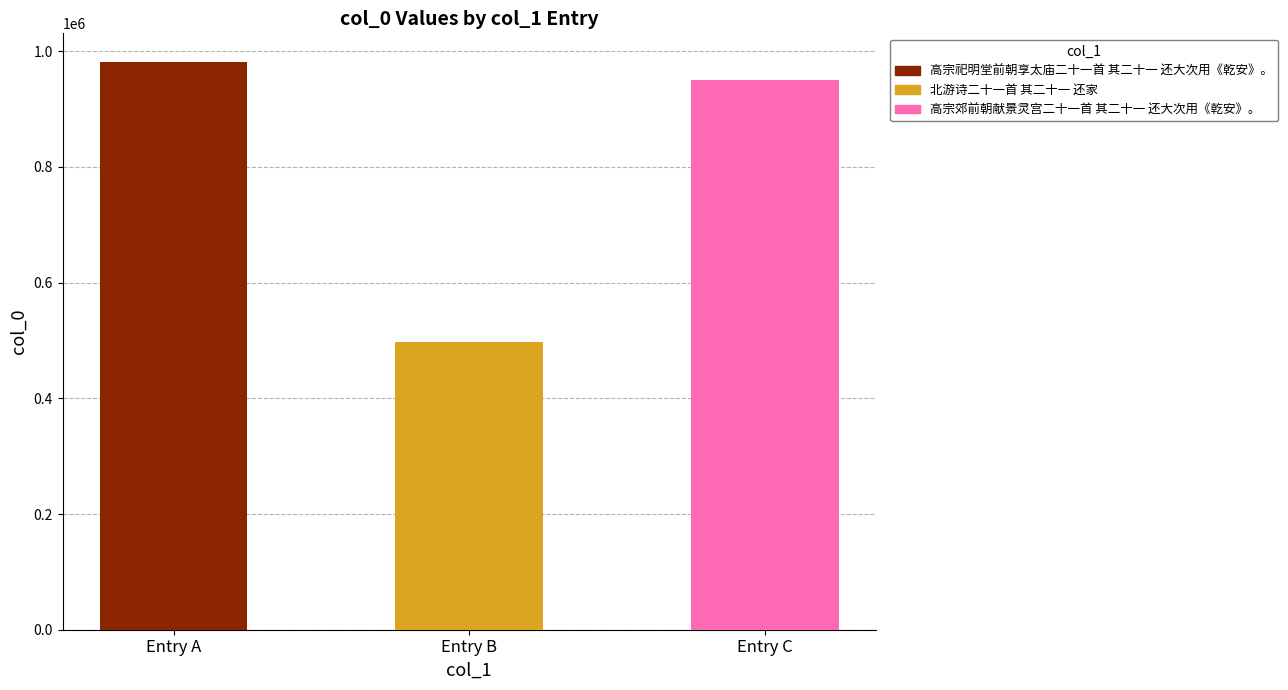

List the labels in order of value, largest first.

Entry A, Entry C, Entry B